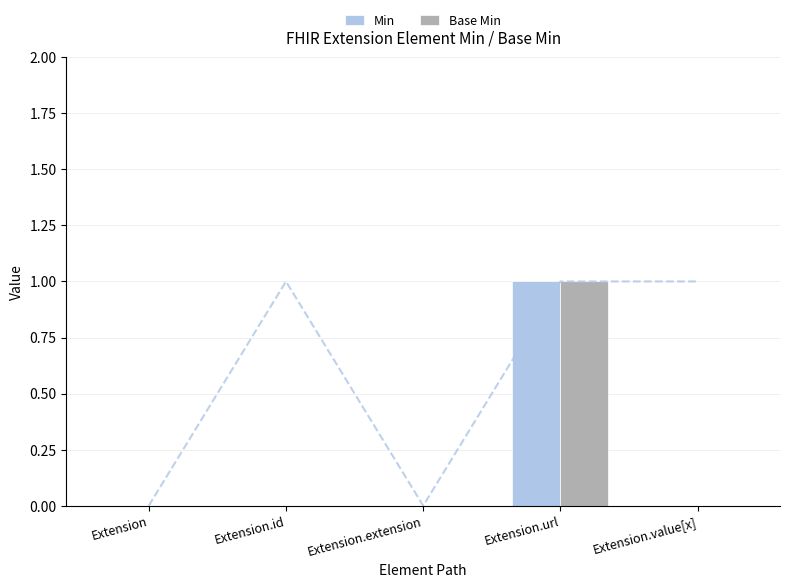

What is the maximum value for Min?

1